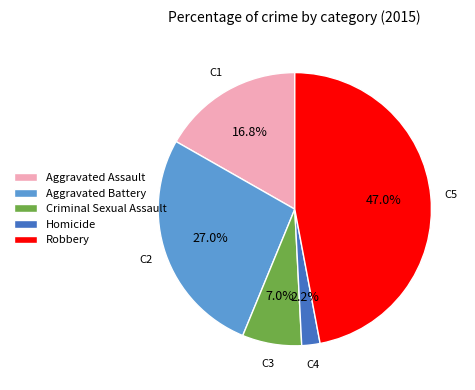

What percentage is the Criminal Sexual Assault slice, to the nearest percent?

7%